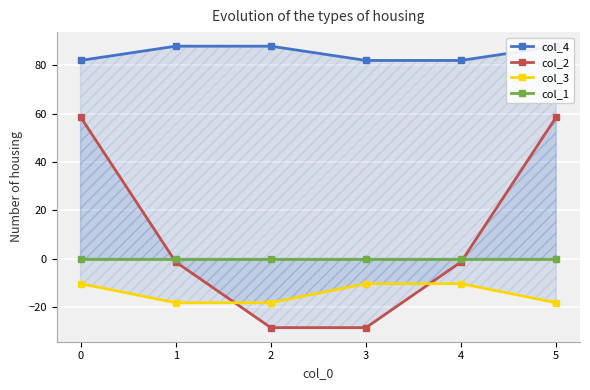

What is the greatest value displayed?

87.9